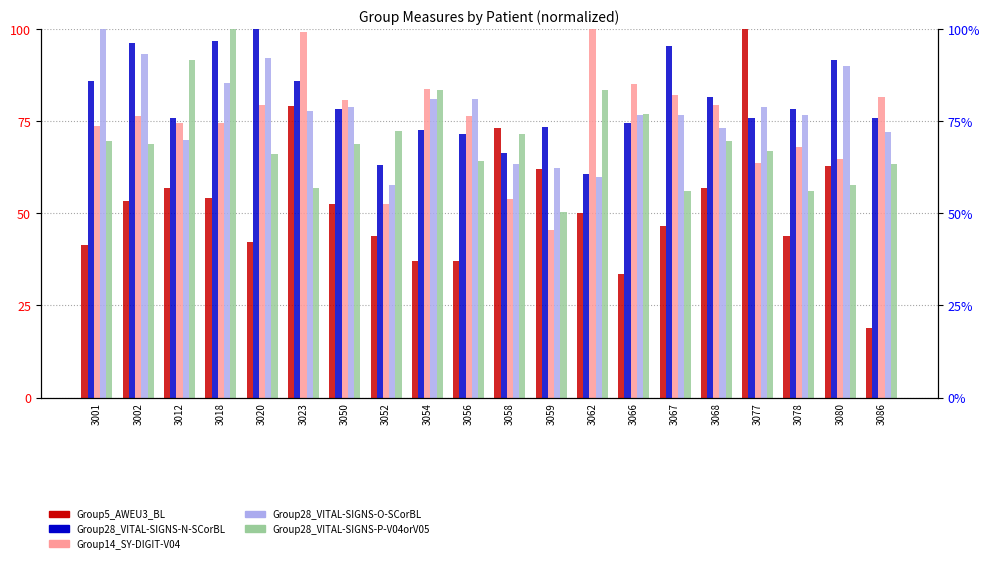

Rank the series at 3052 from lowest to highest value.

Group5_AWEU3_BL, Group14_SY-DIGIT-V04, Group28_VITAL-SIGNS-O-SCorBL, Group28_VITAL-SIGNS-N-SCorBL, Group28_VITAL-SIGNS-P-V04orV05